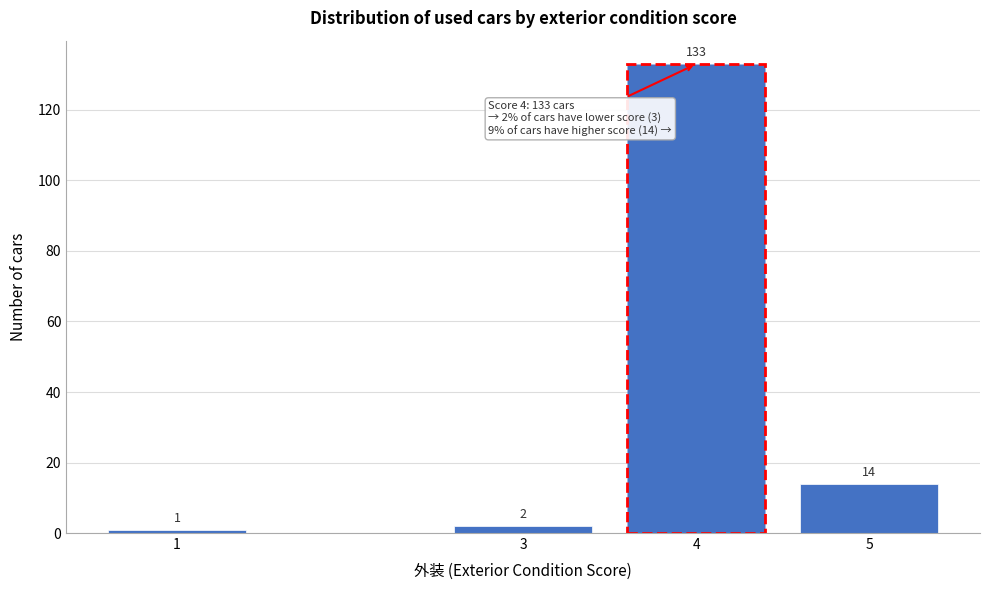

Reading right to left, extract all data points from this chart.

14	133	2	1